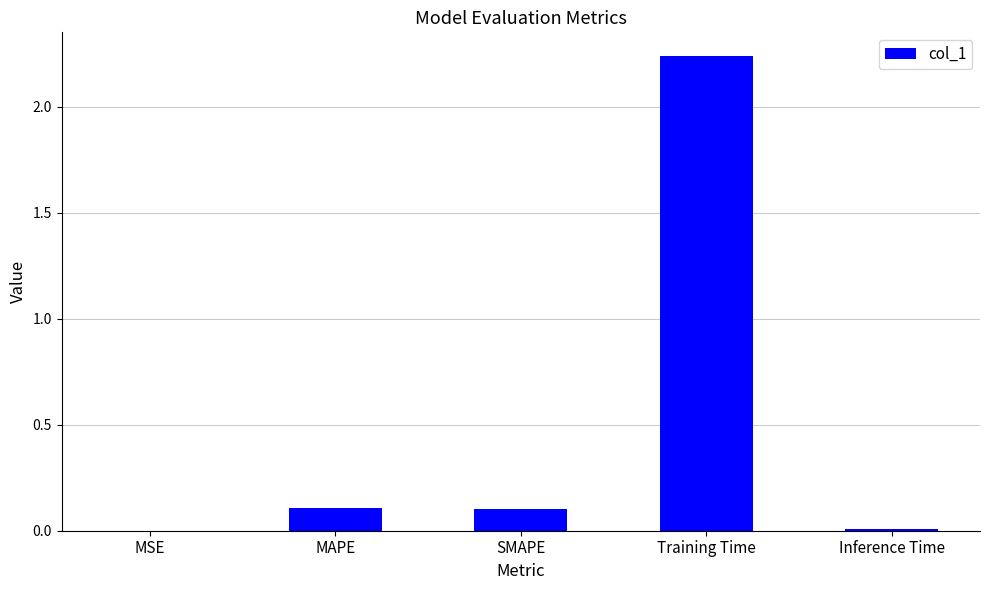

Which category has the highest value across all series?

Training Time